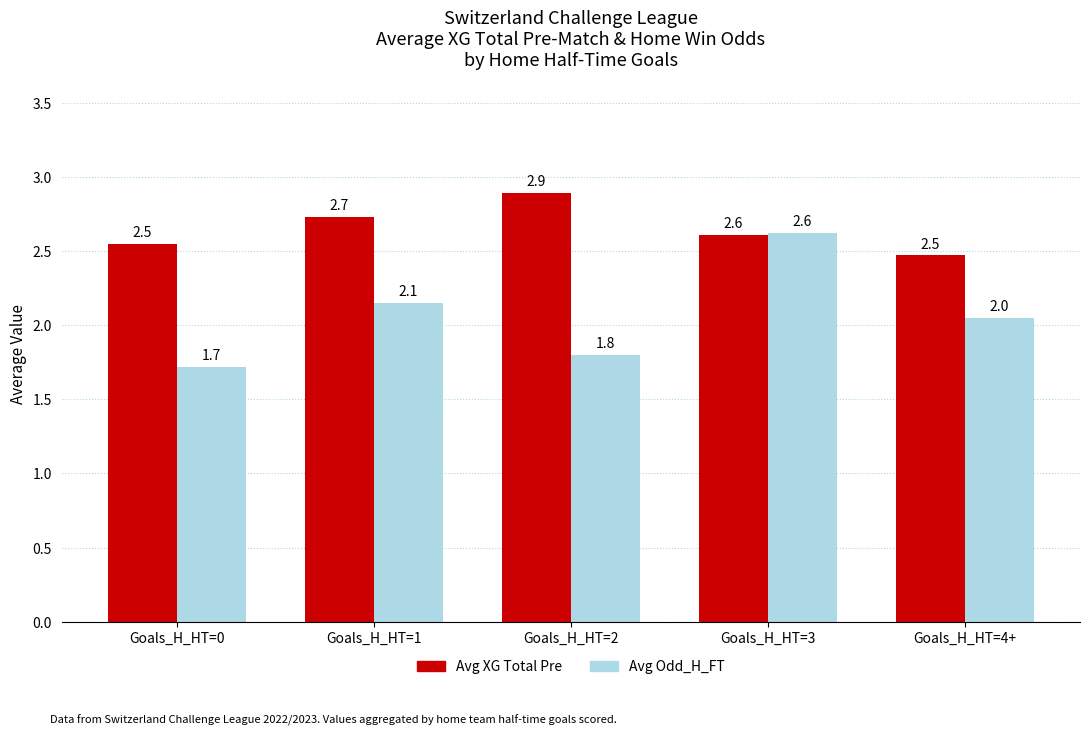

What is the maximum value shown in the chart?

2.9